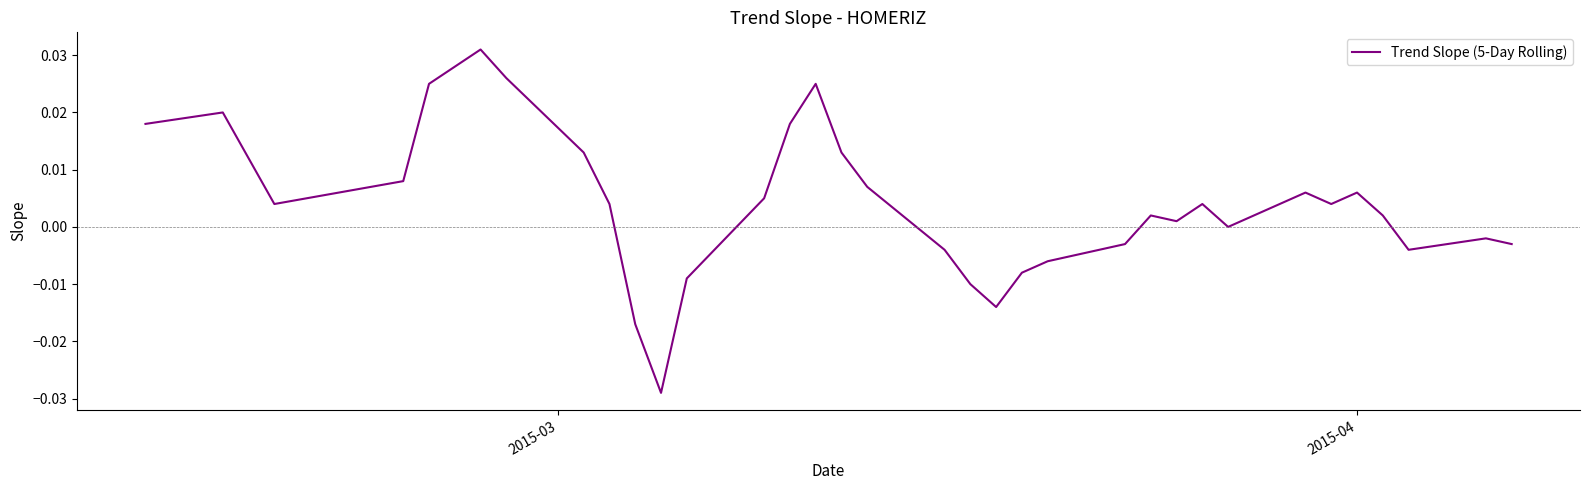

How many points are lower than both their immediate neighbors (excluding endpoints)?

7